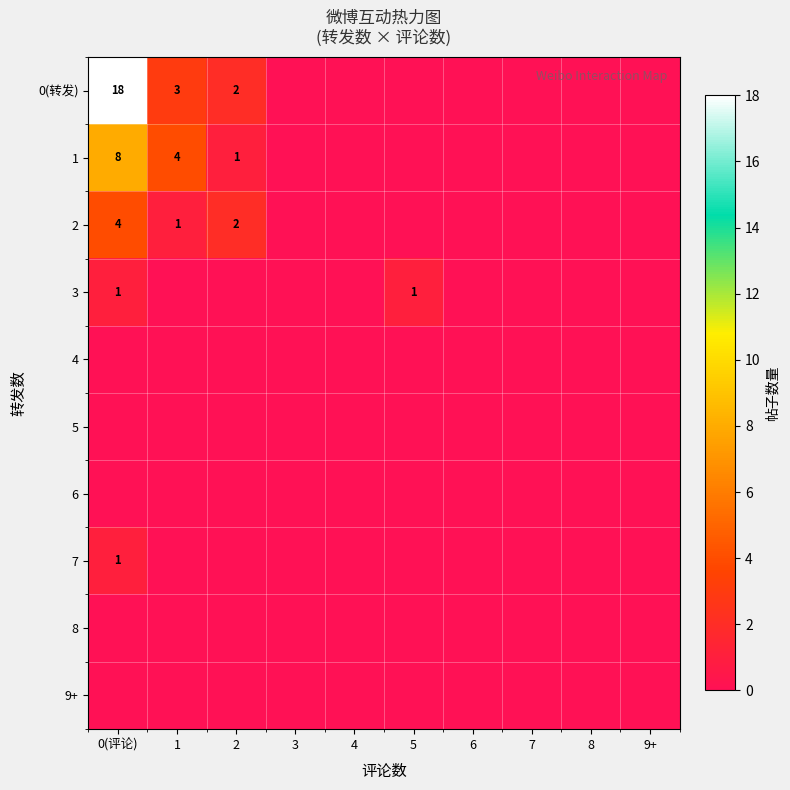

The 2 series shows 4 at 0(评论). True or false?

True